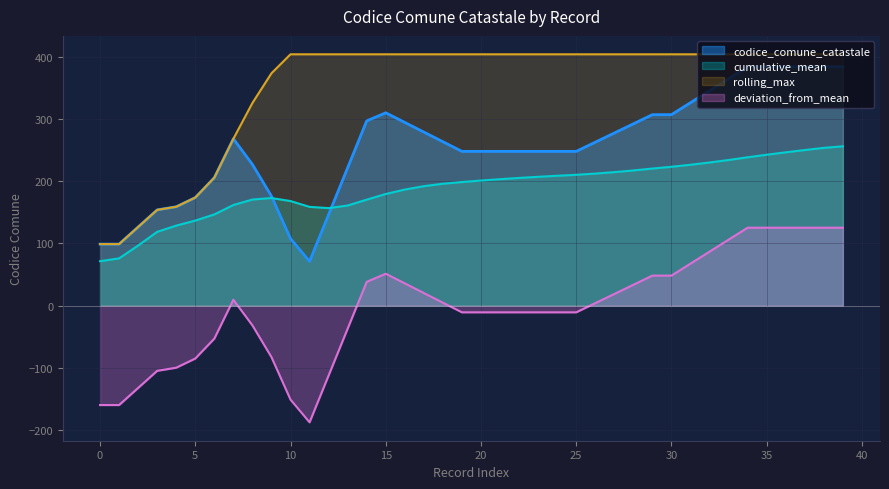

Is it true that the value at 21 is 248?

True